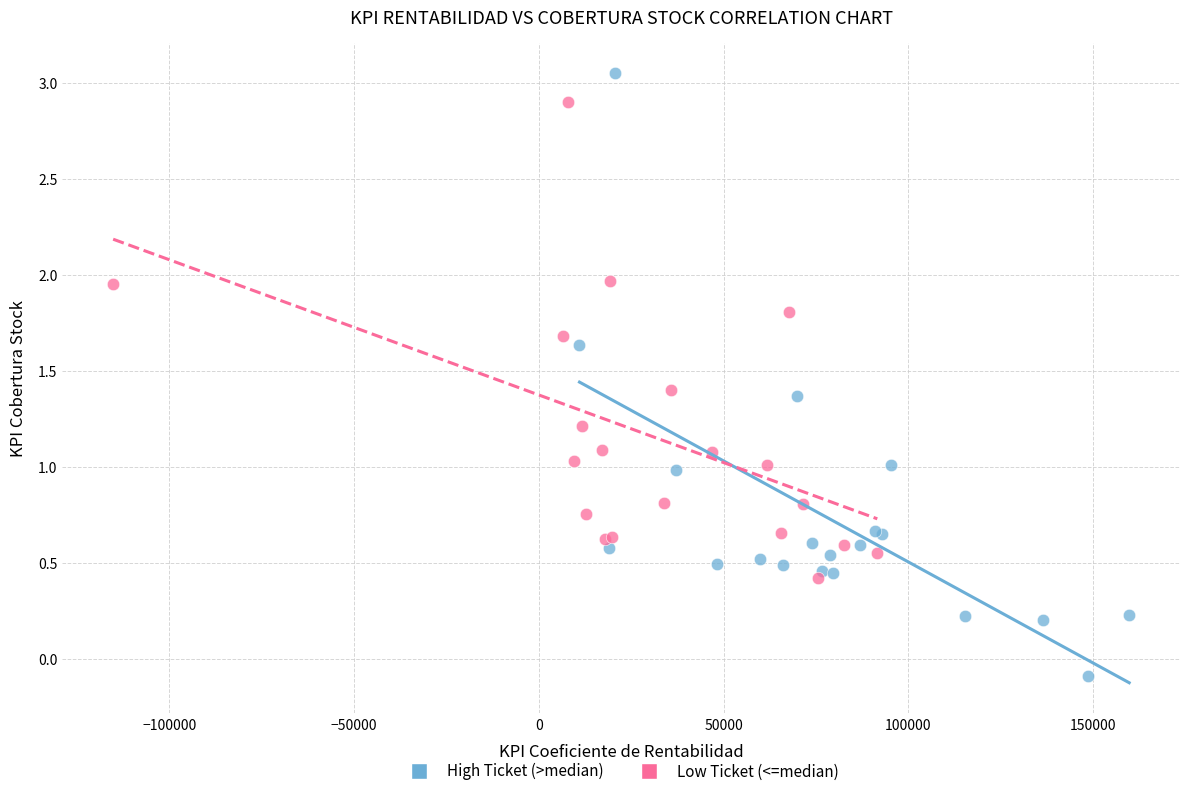

Which series has the largest Y range (max minus min)?

High Ticket (>median)